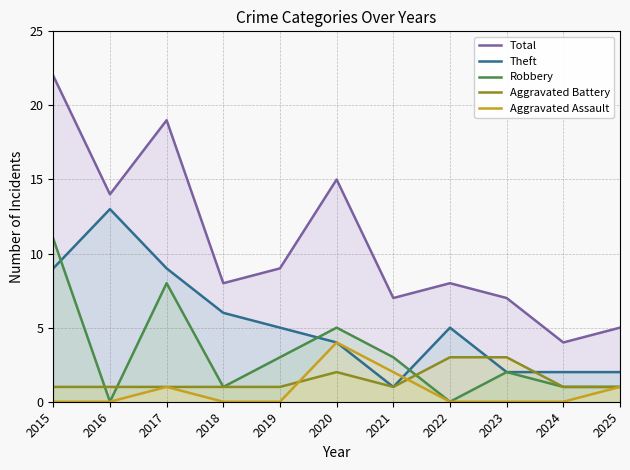

Which category has the lowest value across all series?

2016